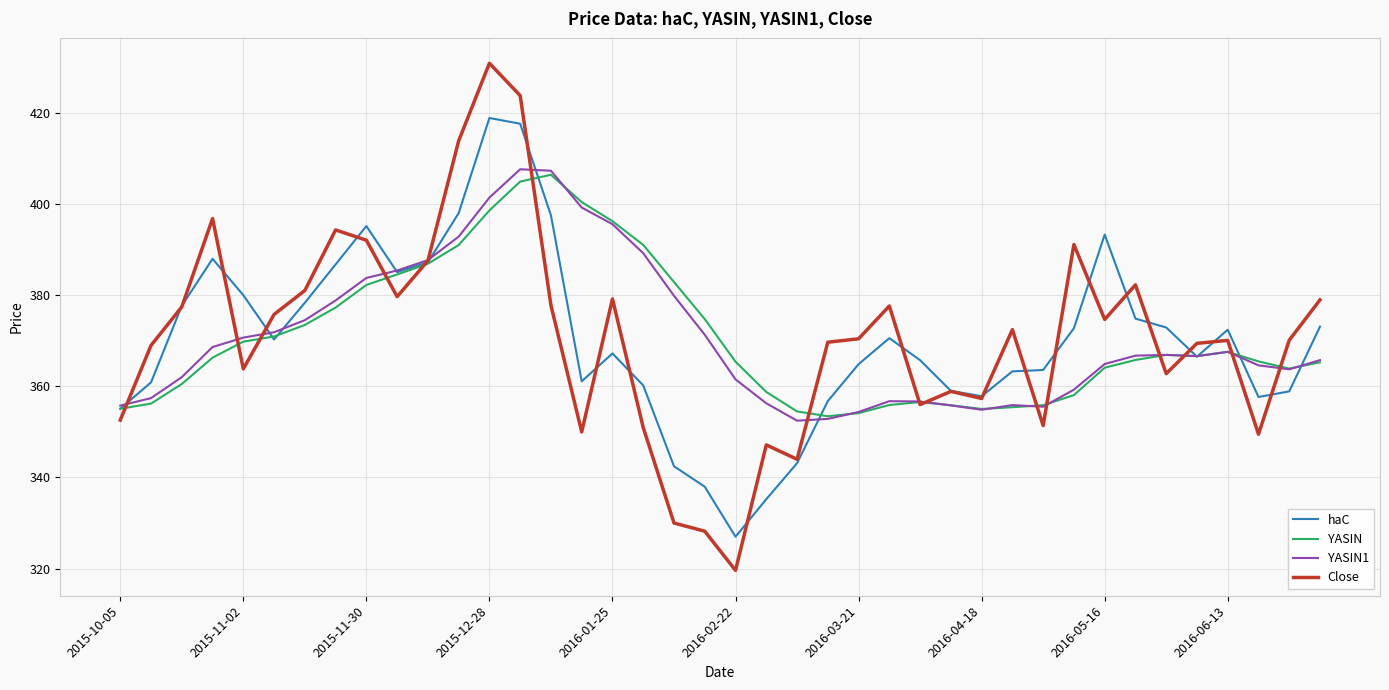

What is the minimum value shown in the chart?

319.6